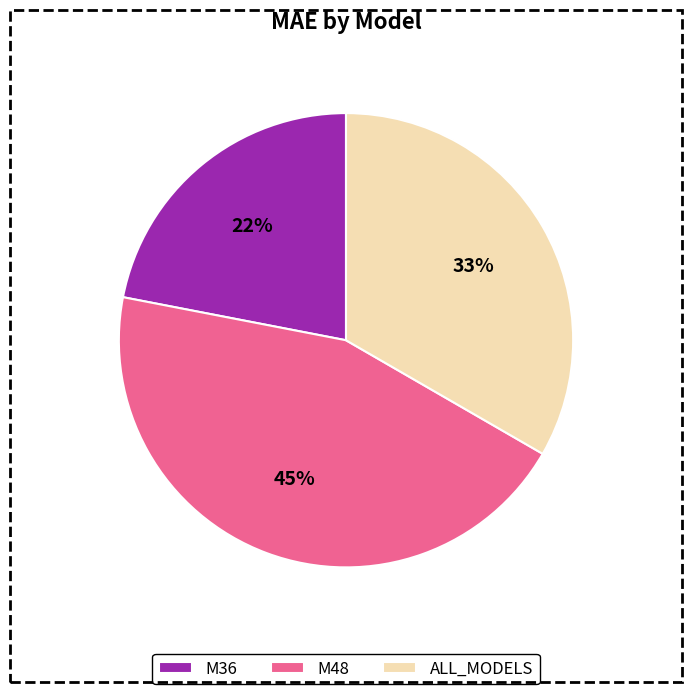

How many slices are in this pie chart?

3